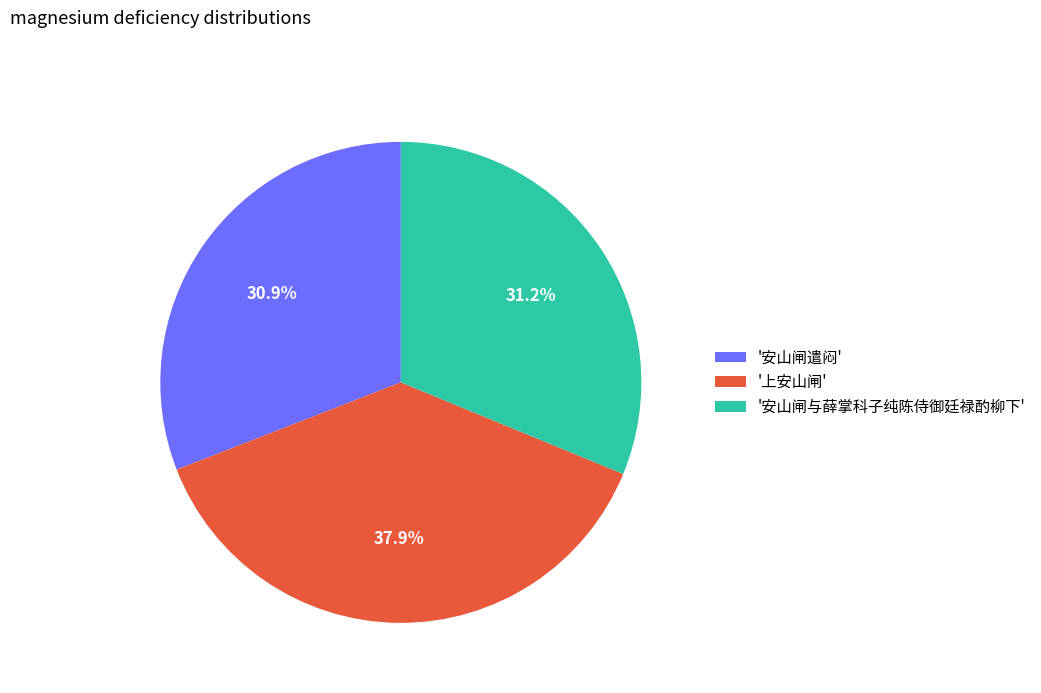

What is the ratio of the value at '安山闸遣闷' to the value at '上安山闸'?

0.8